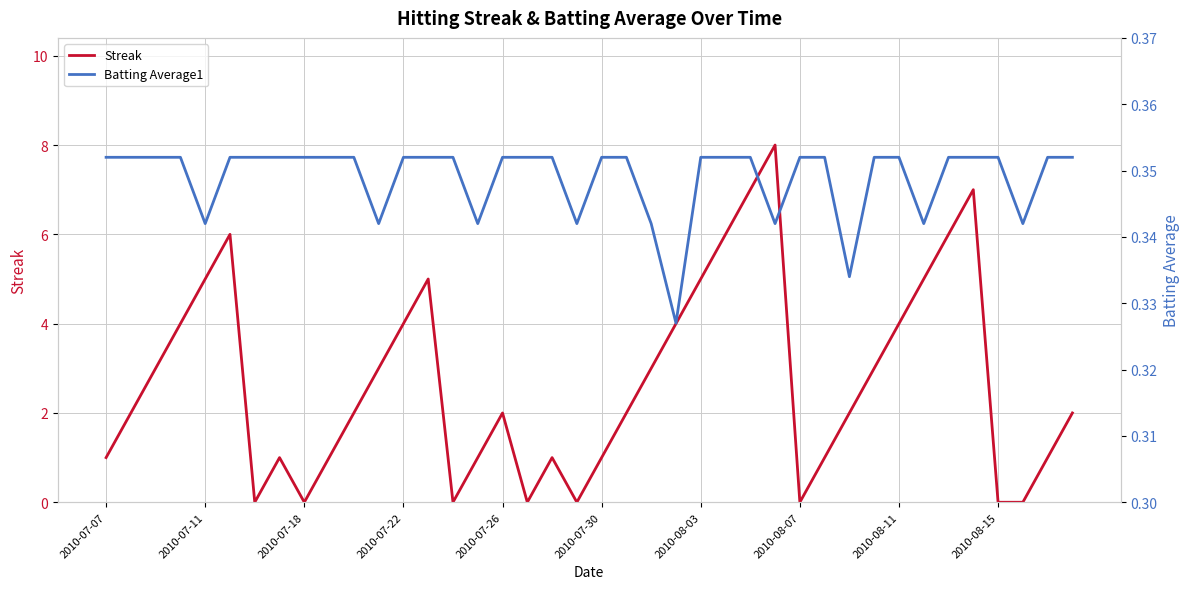

How many times do Batting Average1 and Streak cross each other?

14